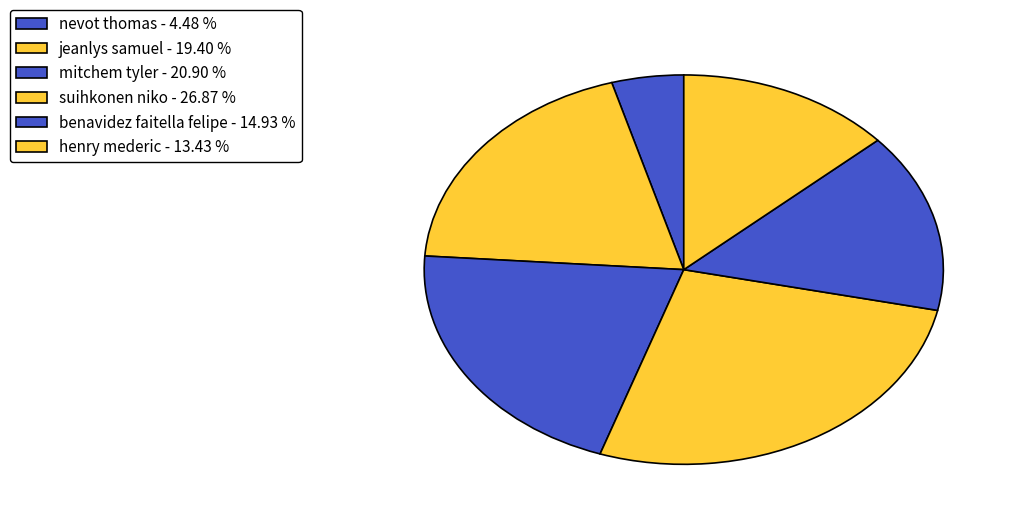

Rank the categories by value from lowest to highest.

nevot thomas, henry mederic, benavidez faitella felipe, jeanlys samuel, mitchem tyler, suihkonen niko